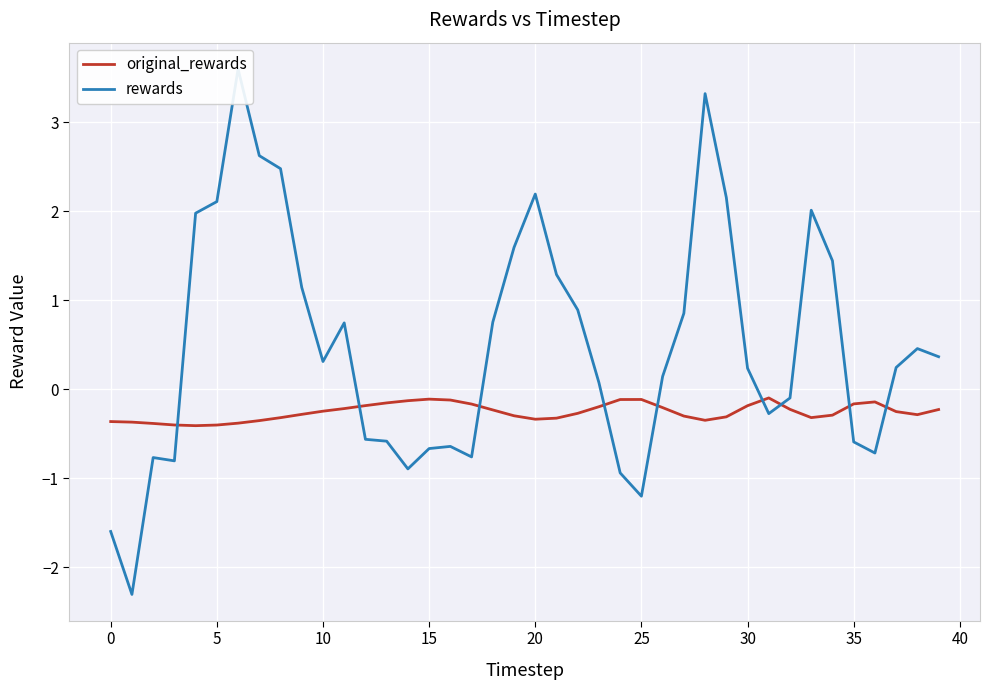

What is the label of the 15th point from the left?

14